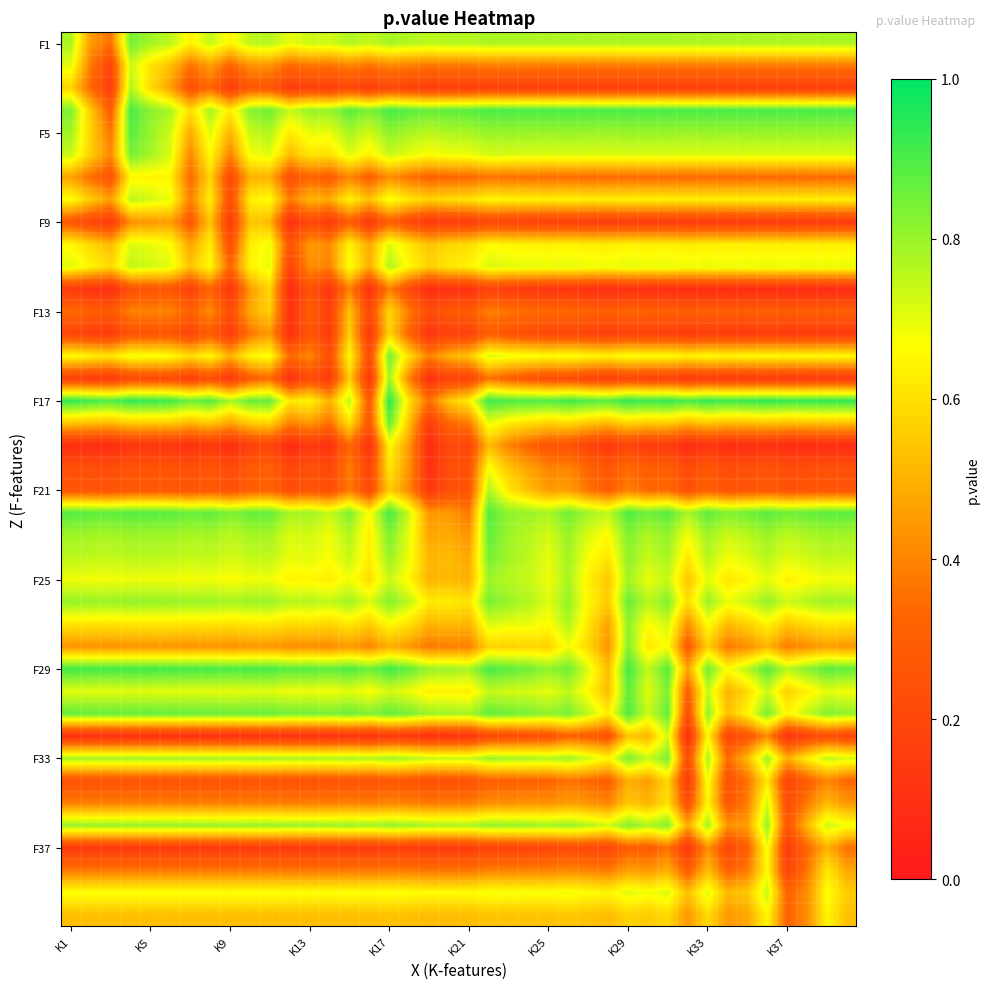

What is the maximum value shown in the chart?

0.9